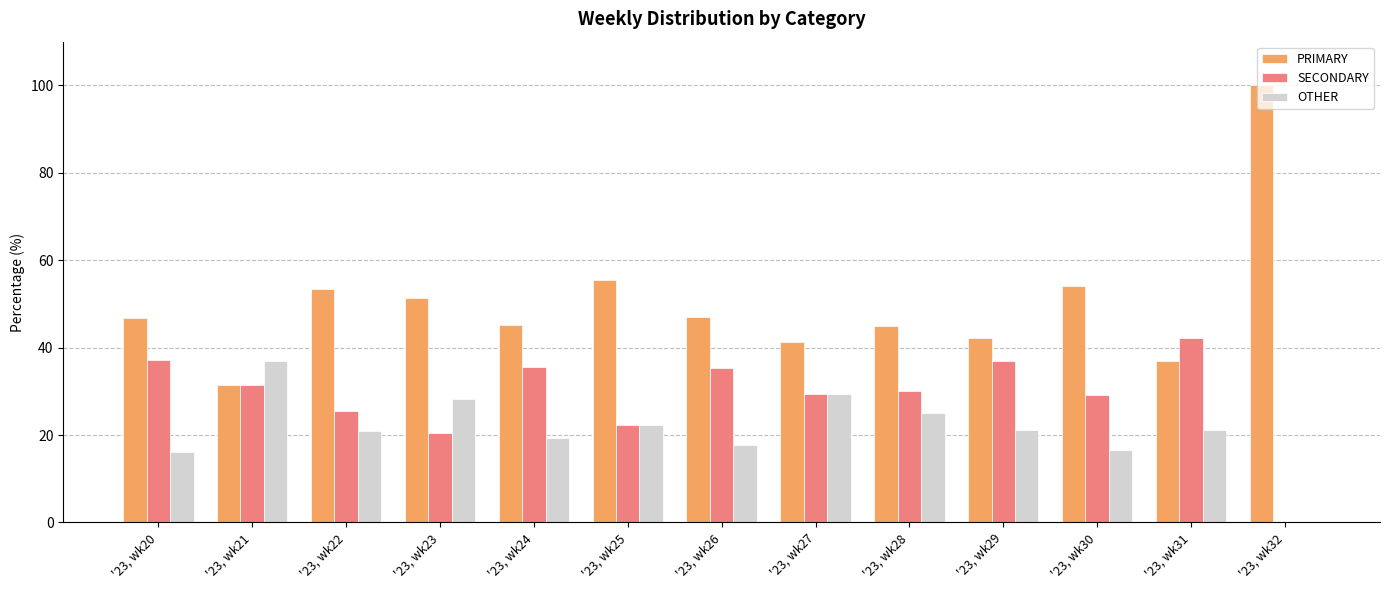

Are the bars grouped side by side (vs. stacked)?

Yes